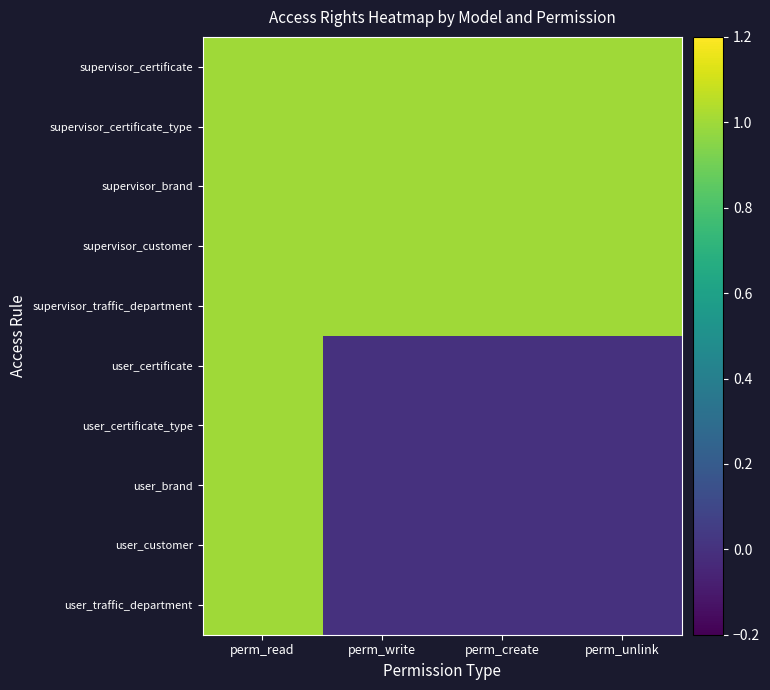

How many series are shown in this chart?

10